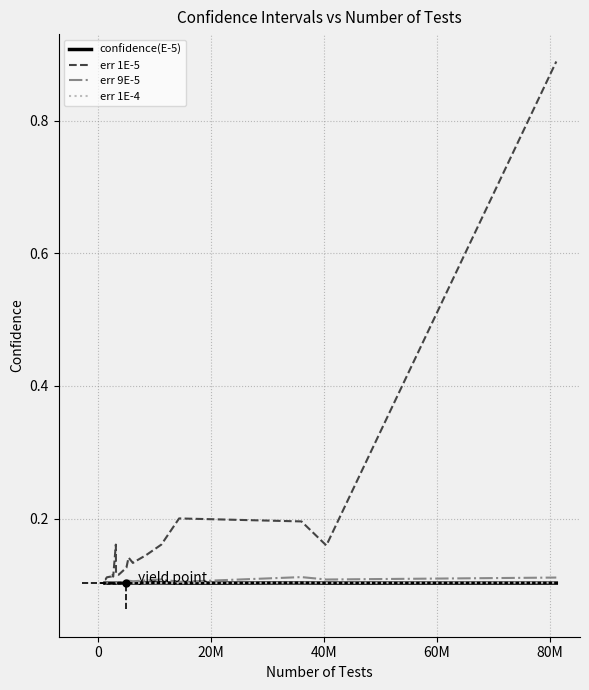

Which series has the largest range (max minus min)?

err 1E-5